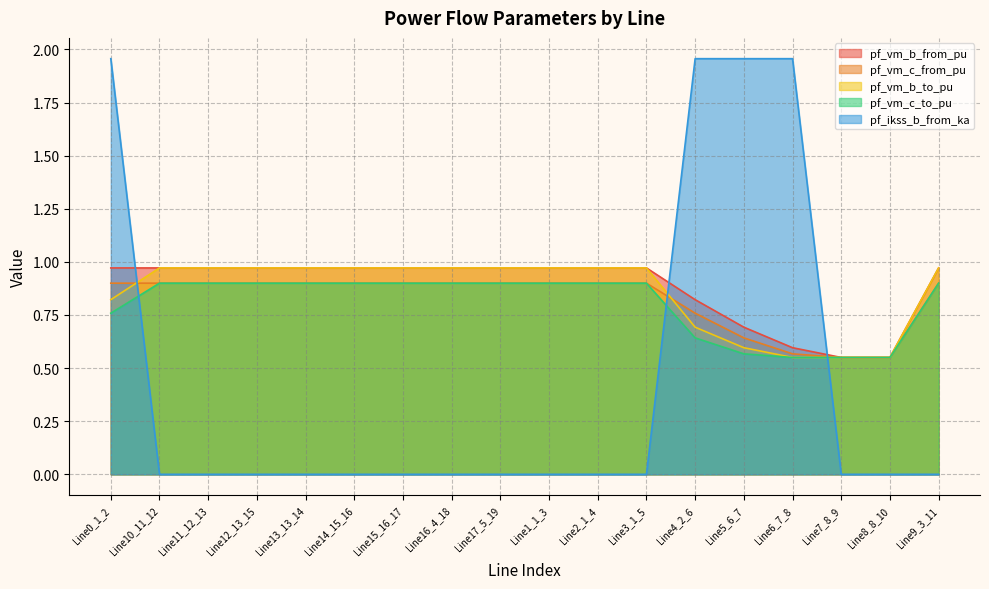

List the series in order of their peak value, lowest first.

pf_vm_c_from_pu, pf_vm_c_to_pu, pf_vm_b_to_pu, pf_vm_b_from_pu, pf_ikss_b_from_ka